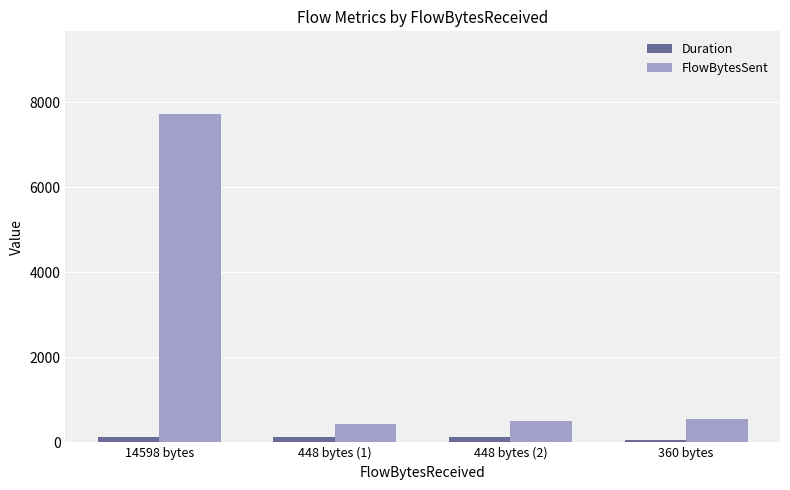

Is the value of Duration at 448 bytes (1) greater than the value of FlowBytesSent at 448 bytes (1)?

No